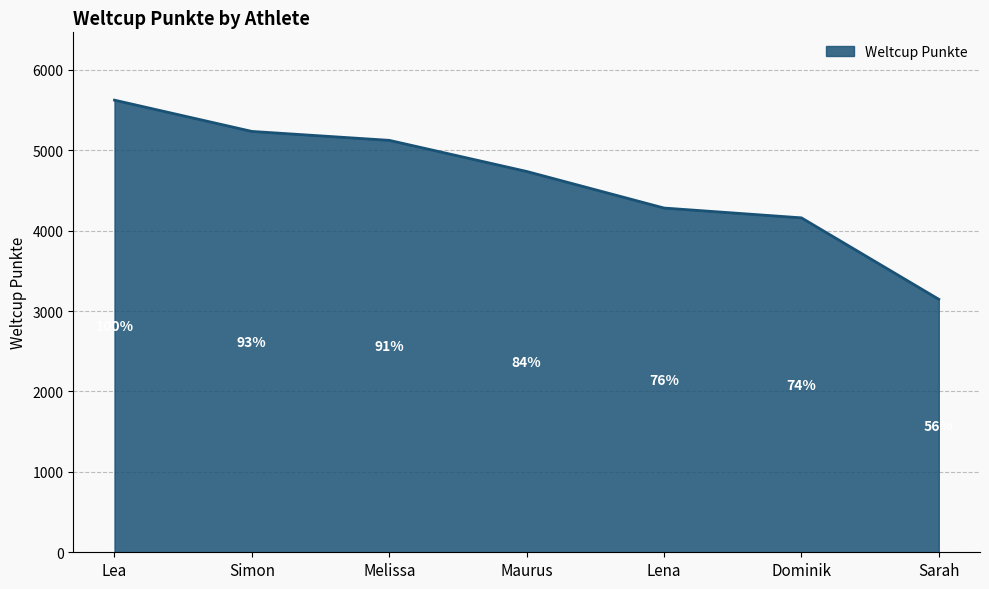

What position from the right is Simon?

6